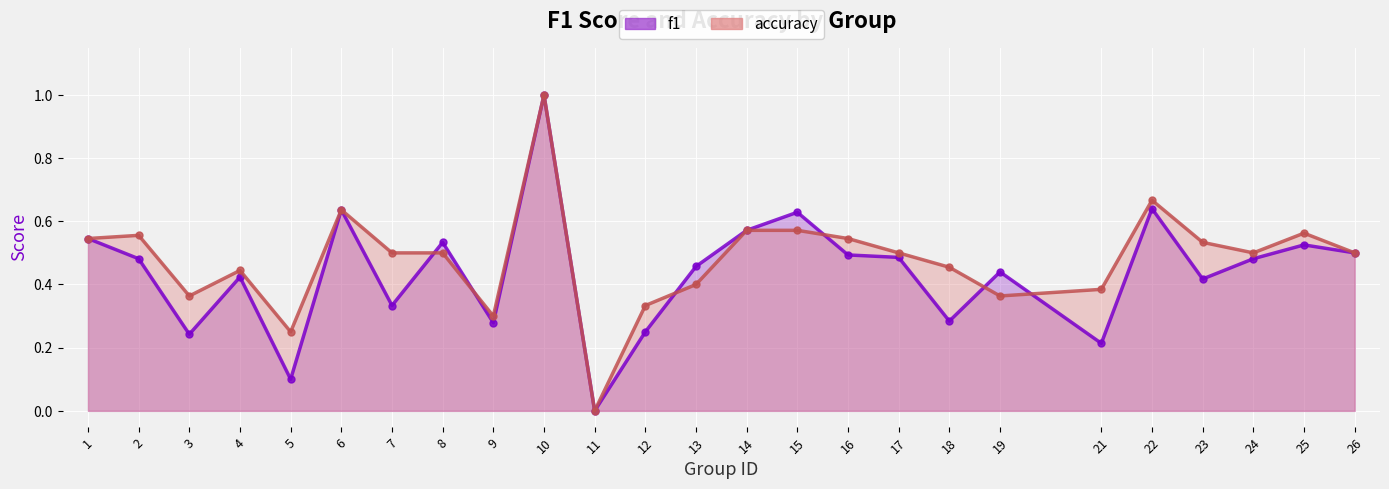

How many lines are shown in the chart?

2